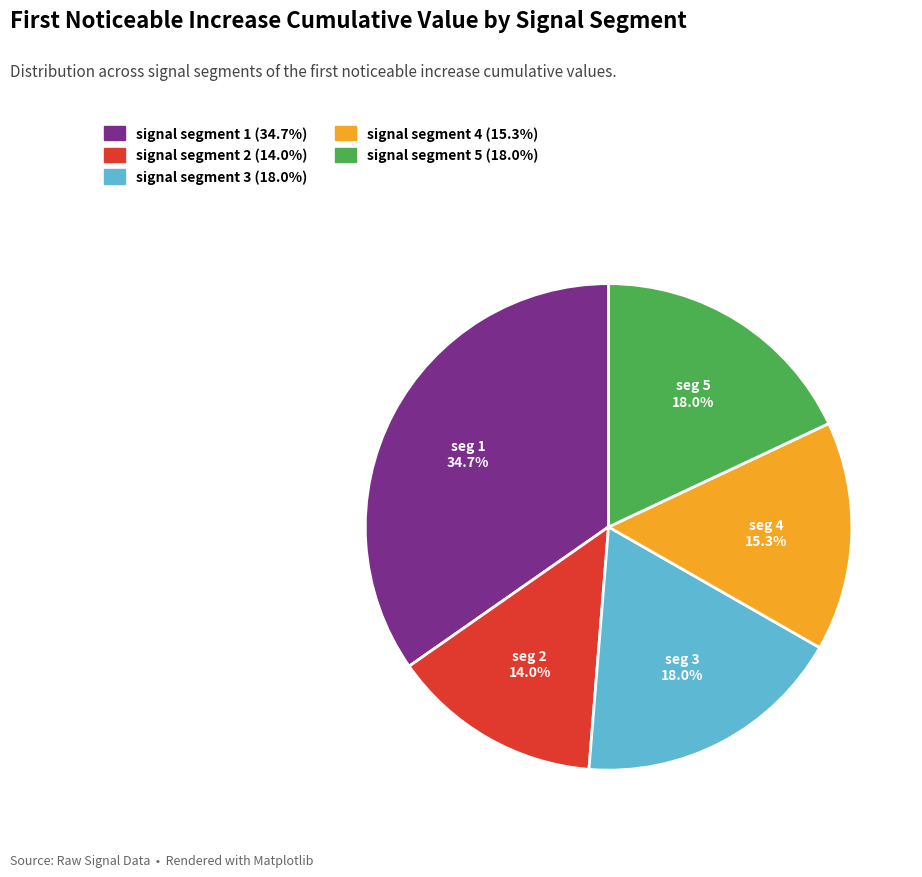

Does signal segment 1 account for over 50% of the chart?

No